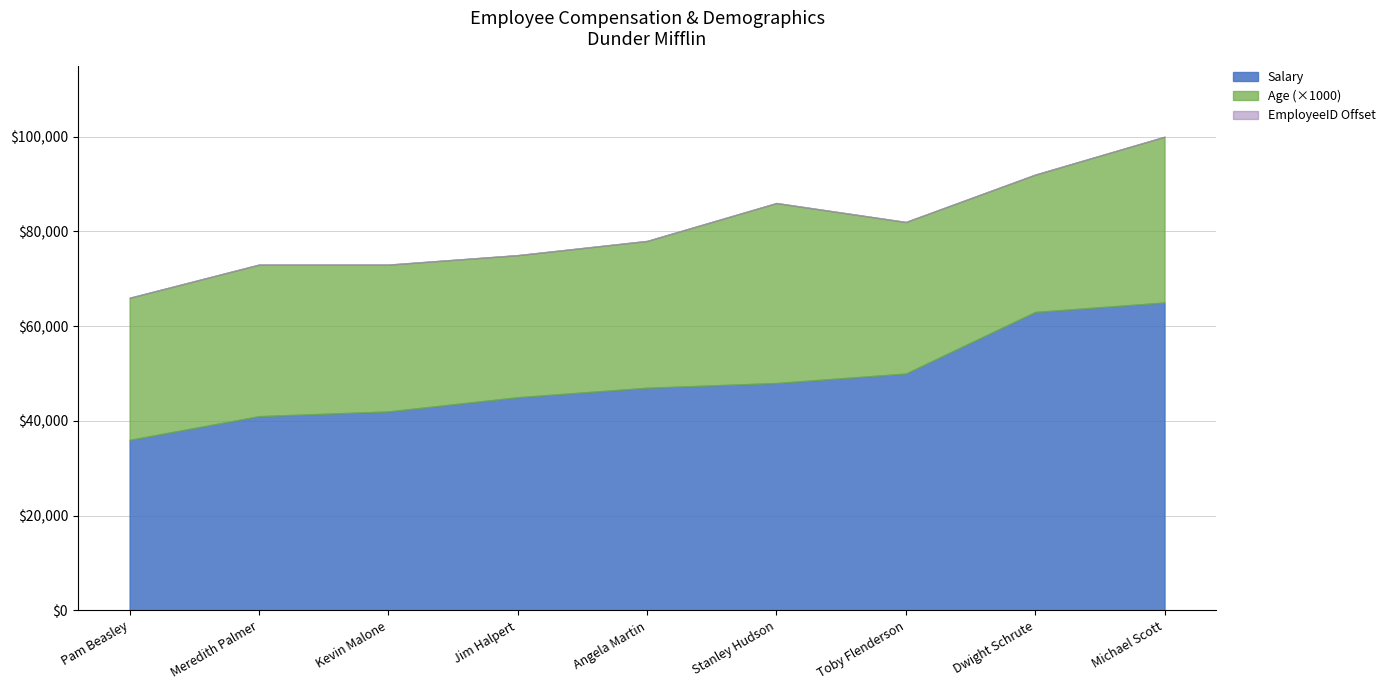

Count the Age values in the range 30 to 32.

6